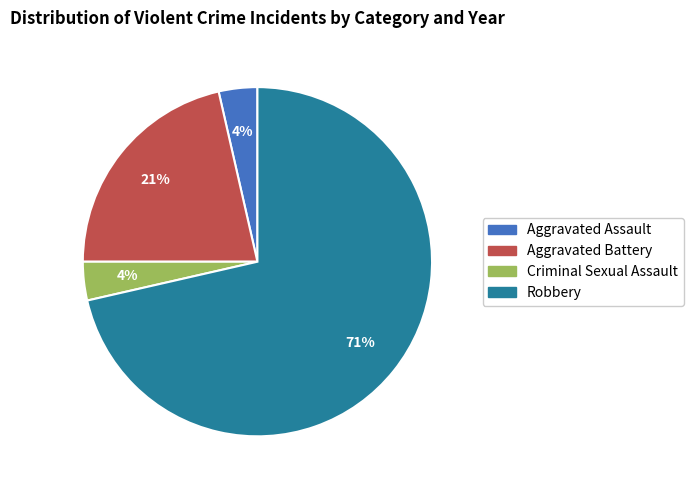

Is there any slice that represents more than half of the pie?

Yes